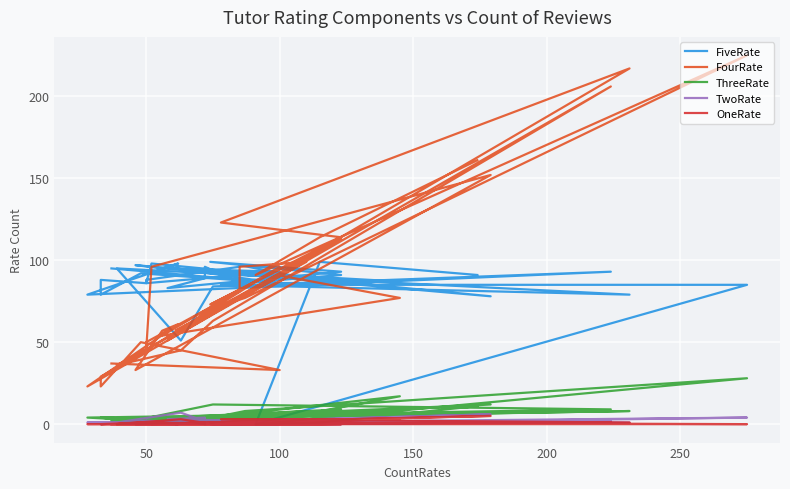

How many interior local peaks does the ThreeRate series have?

11